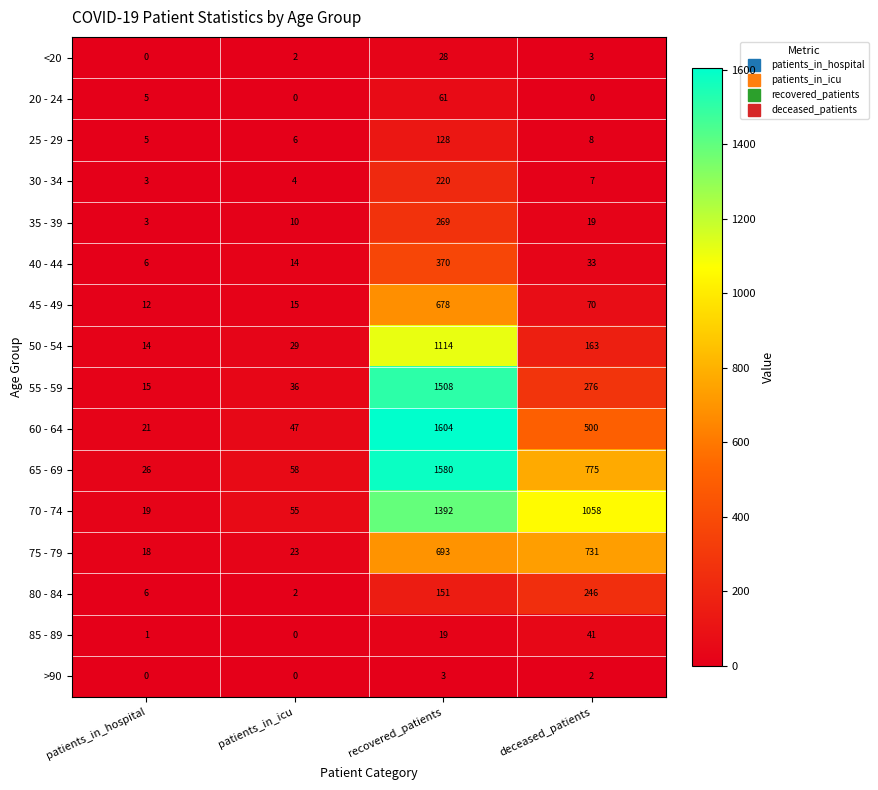

How many >90 values are between 0 and 3?

4